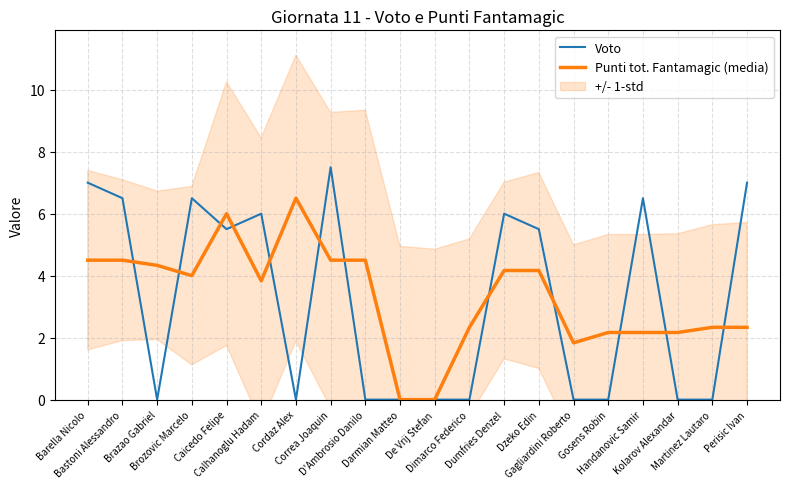

The value of Punti tot. Fantamagic (media) at Darmian Matteo is 0.0. True or false?

True